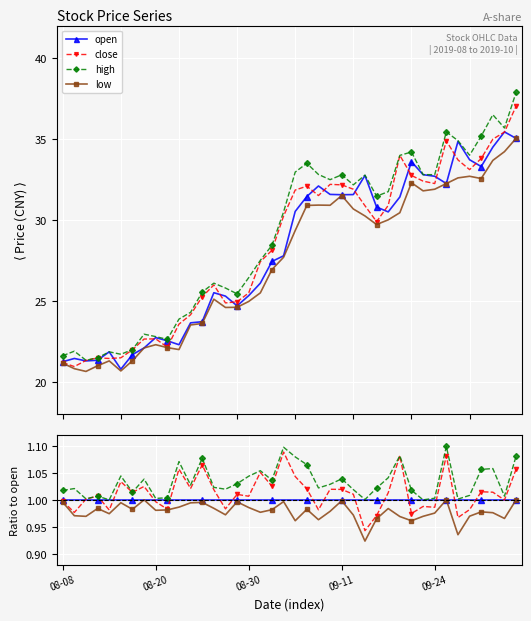

At which label is open closest to 1?

08-08